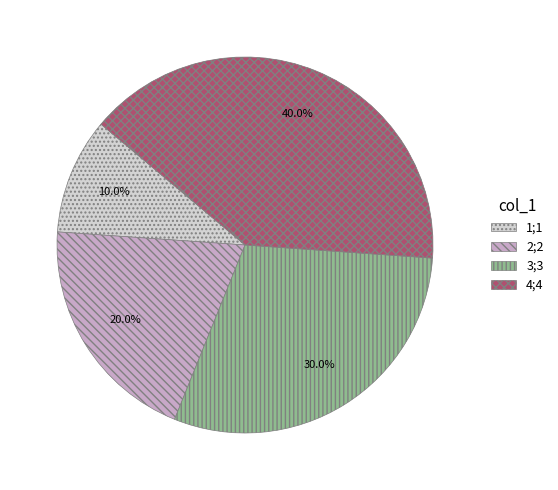

How many slices are in this pie chart?

4